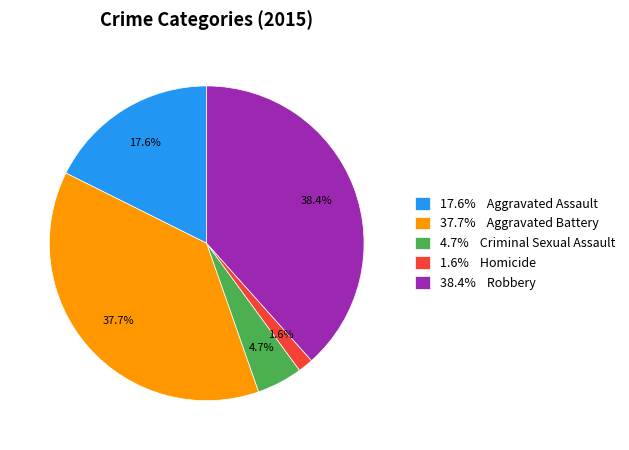

Which slice is the largest?

38.4% Robbery